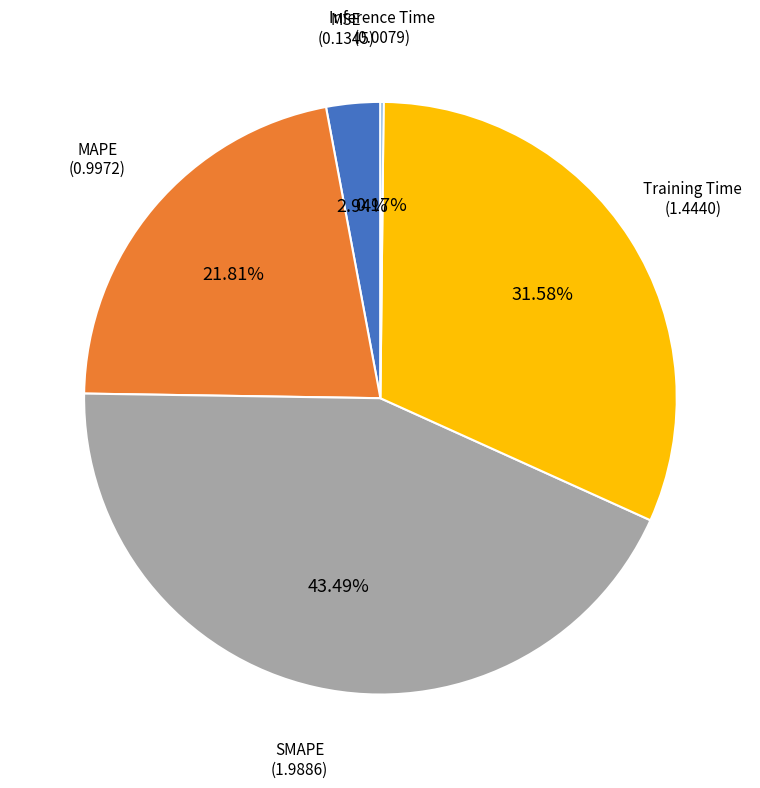

Does any single category account for the majority?

No